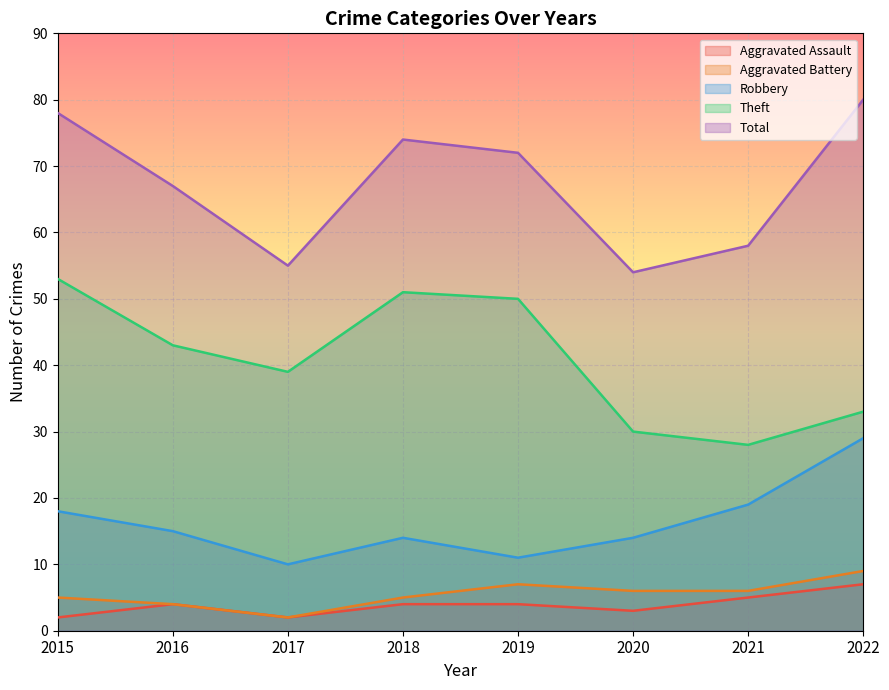

What is the greatest value displayed?

80